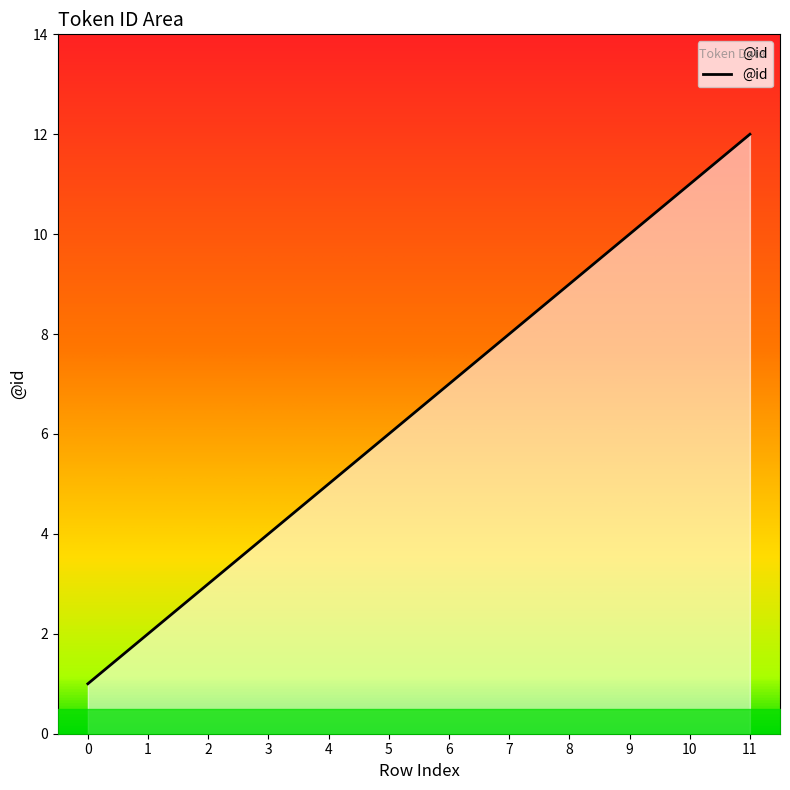

How many lines are shown in the chart?

1